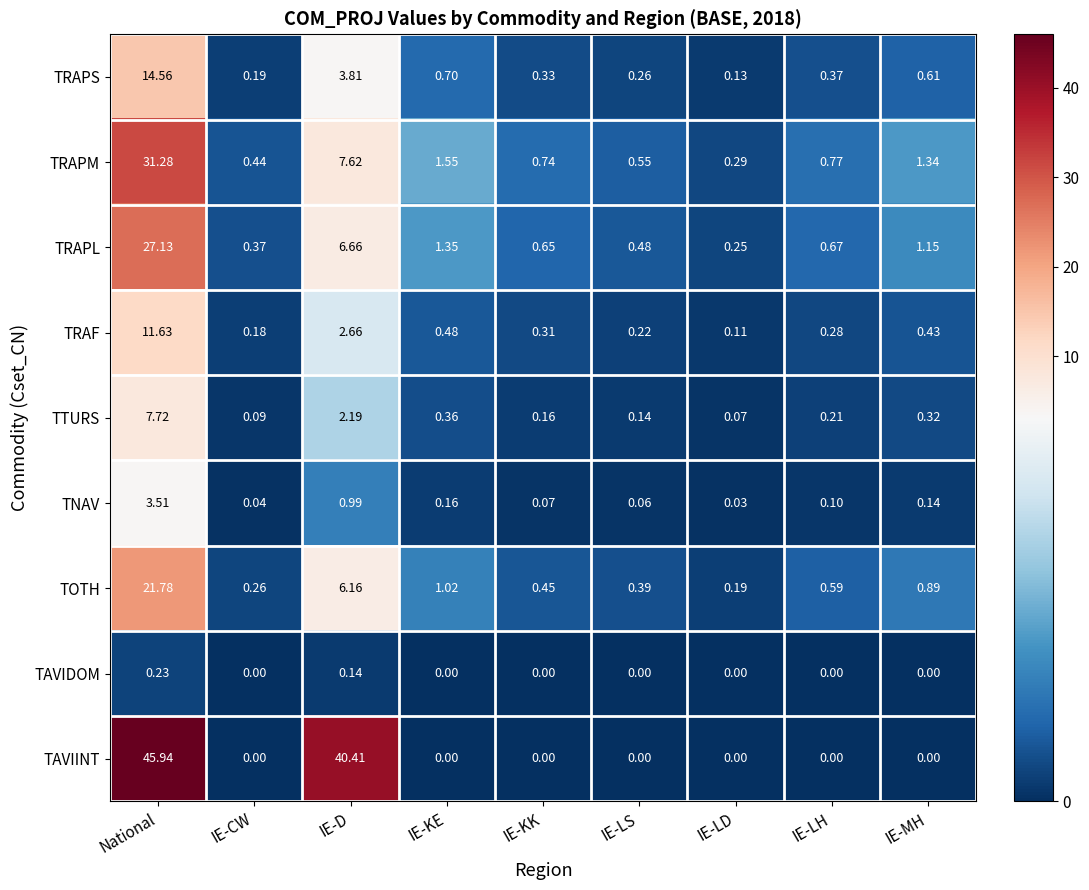

Where is TRAF nearest to the value 5?

IE-D